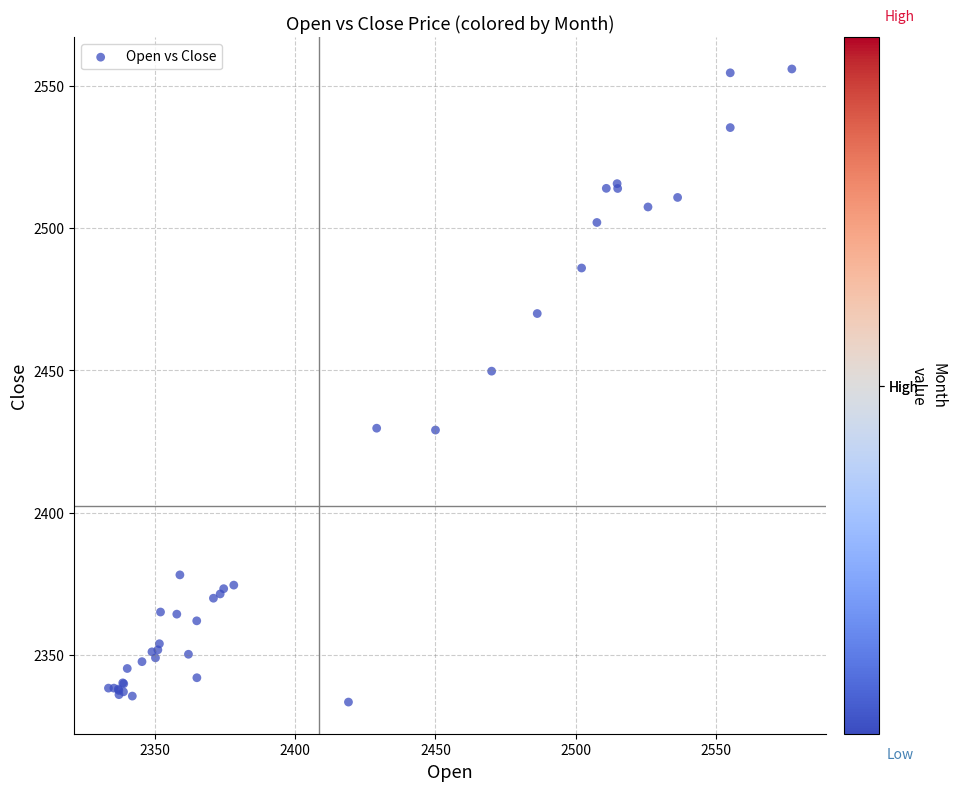

What Y value in the scatter plot is closest to 2444?

2449.8